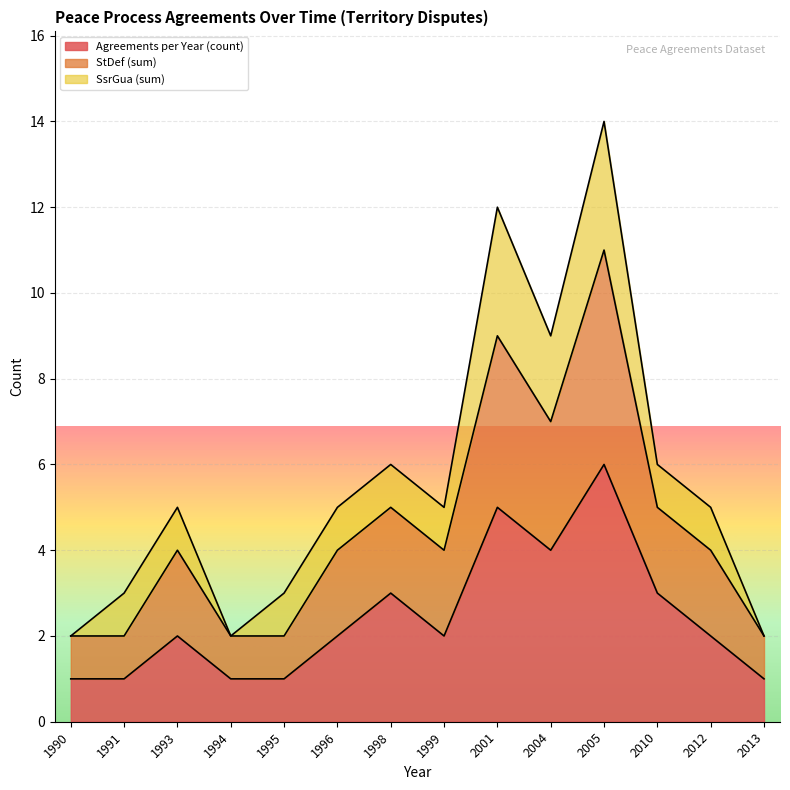

What is the total value across all series at 2004?

9